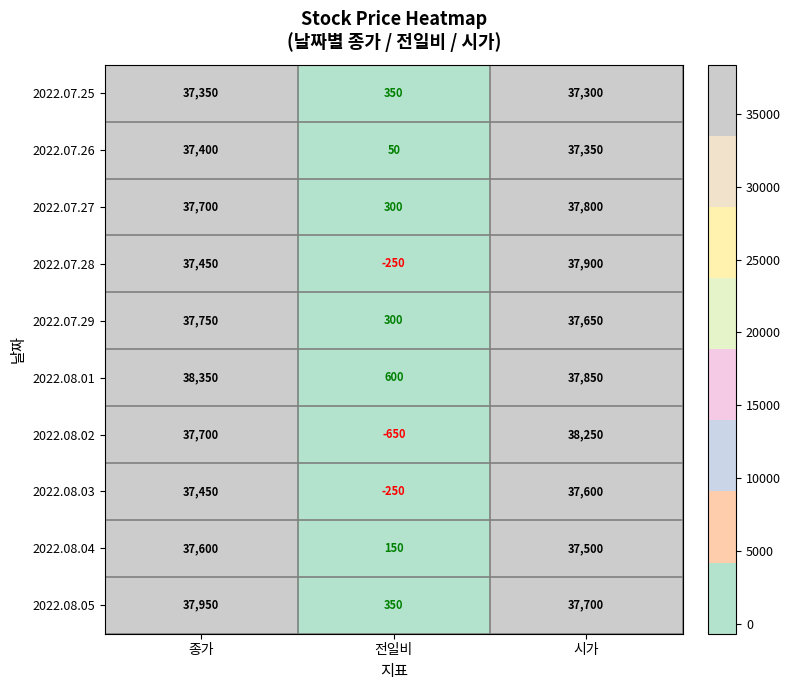

Reading right to left, what are all the values shown in this chart?

2022.07.25: 37300	350	37350
2022.07.26: 37350	50	37400
2022.07.27: 37800	300	37700
2022.07.28: 37900	-250	37450
2022.07.29: 37650	300	37750
2022.08.01: 37850	600	38350
2022.08.02: 38250	-650	37700
2022.08.03: 37600	-250	37450
2022.08.04: 37500	150	37600
2022.08.05: 37700	350	37950